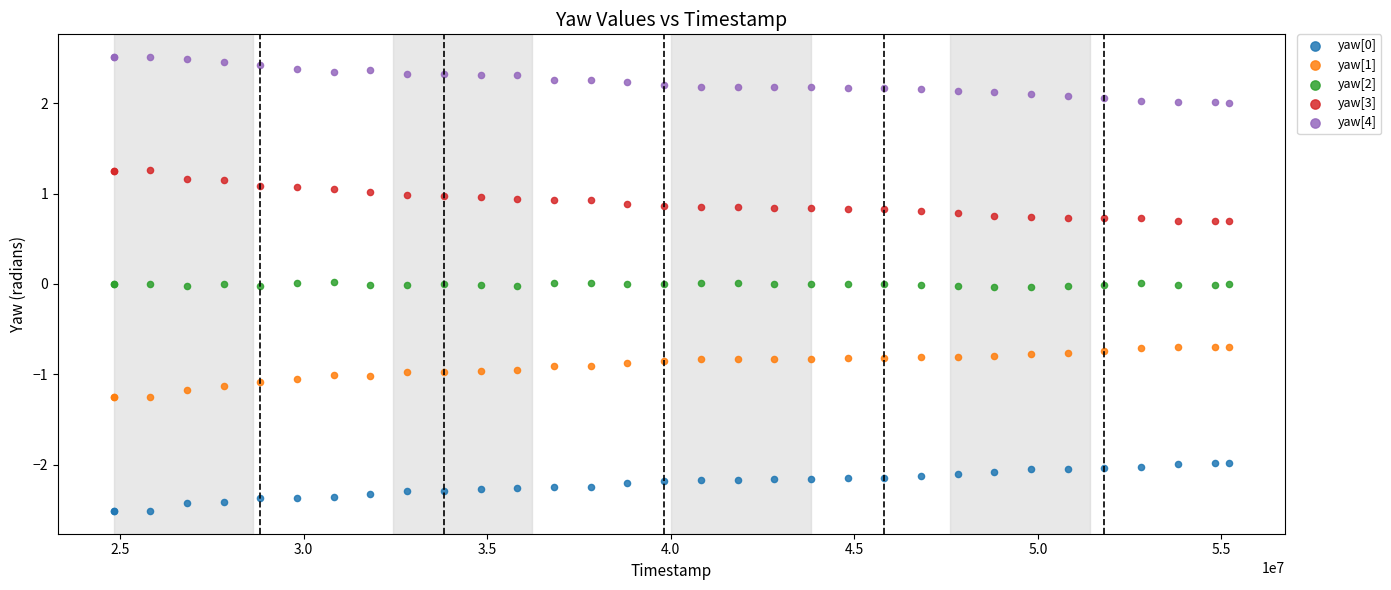

Which series reaches the maximum Y coordinate?

yaw[4]